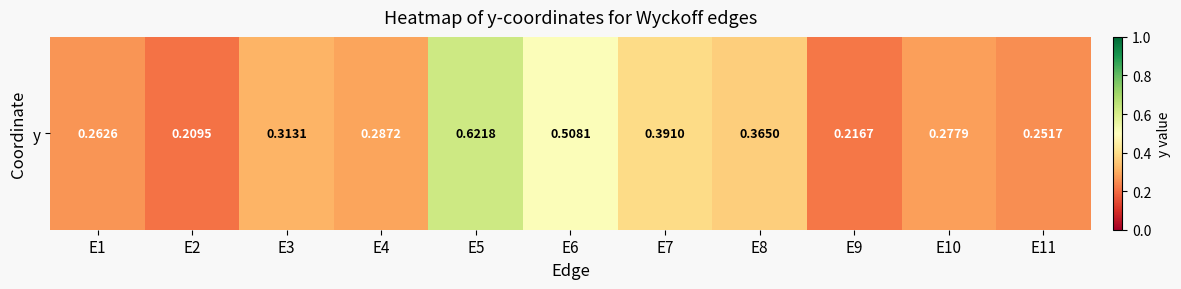

Count the values in the range 0 to 1.

11